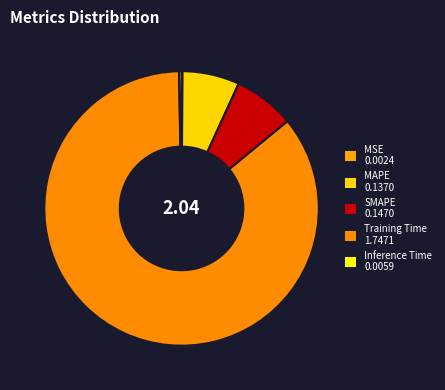

Which category has the biggest portion of the pie?

Training Time